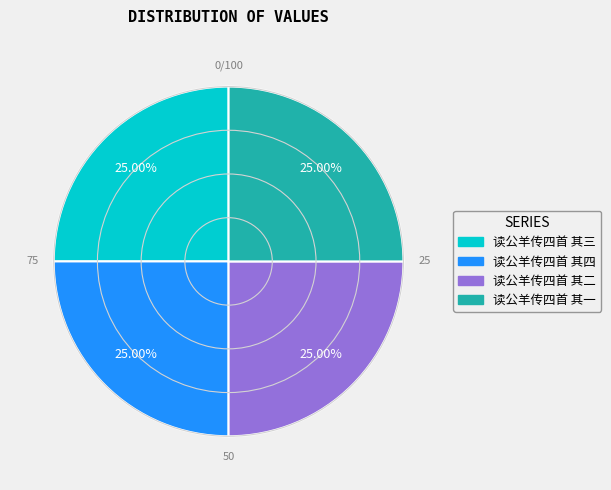

To the nearest percent, what percentage of the pie is 读公羊传四首 其一?

25%